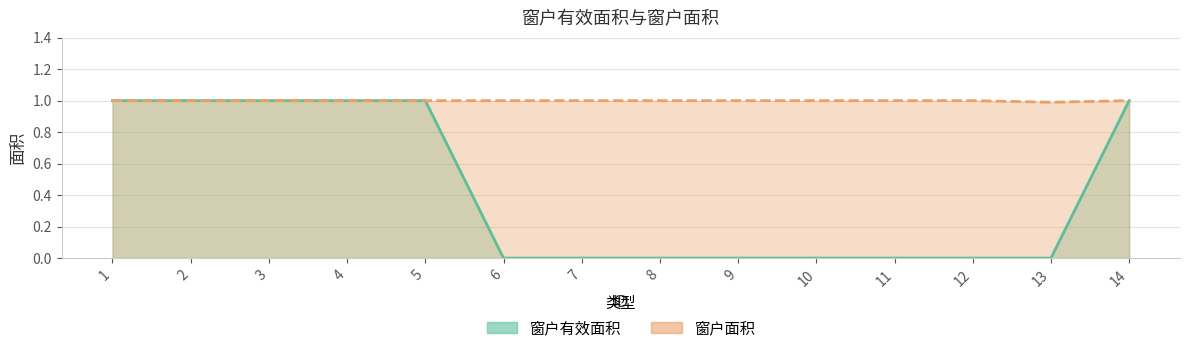

Which series changed the most between 1 and 7?

窗户有效面积